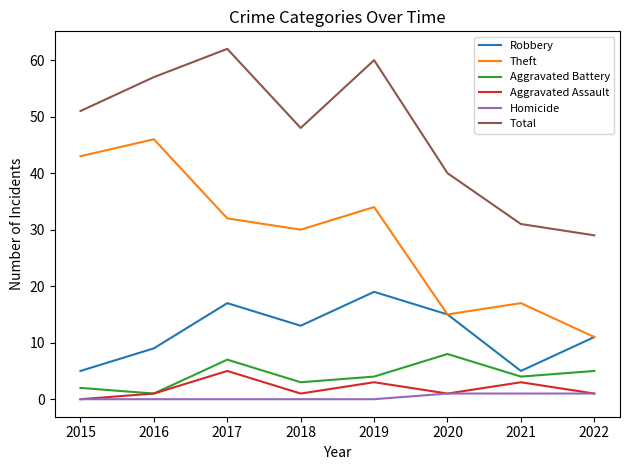

Reading left to right, what are all the values shown in this chart?

Robbery: 5	9	17	13	19	15	5	11
Theft: 43	46	32	30	34	15	17	11
Aggravated Battery: 2	1	7	3	4	8	4	5
Aggravated Assault: 0	1	5	1	3	1	3	1
Homicide: 0	0	0	0	0	1	1	1
Total: 51	57	62	48	60	40	31	29